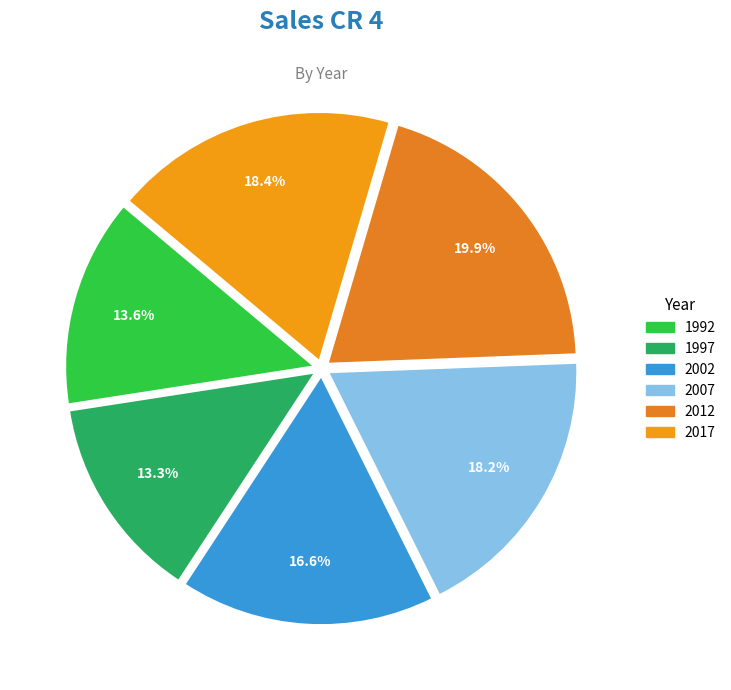

What portion of the pie excludes 2007?

81.8%